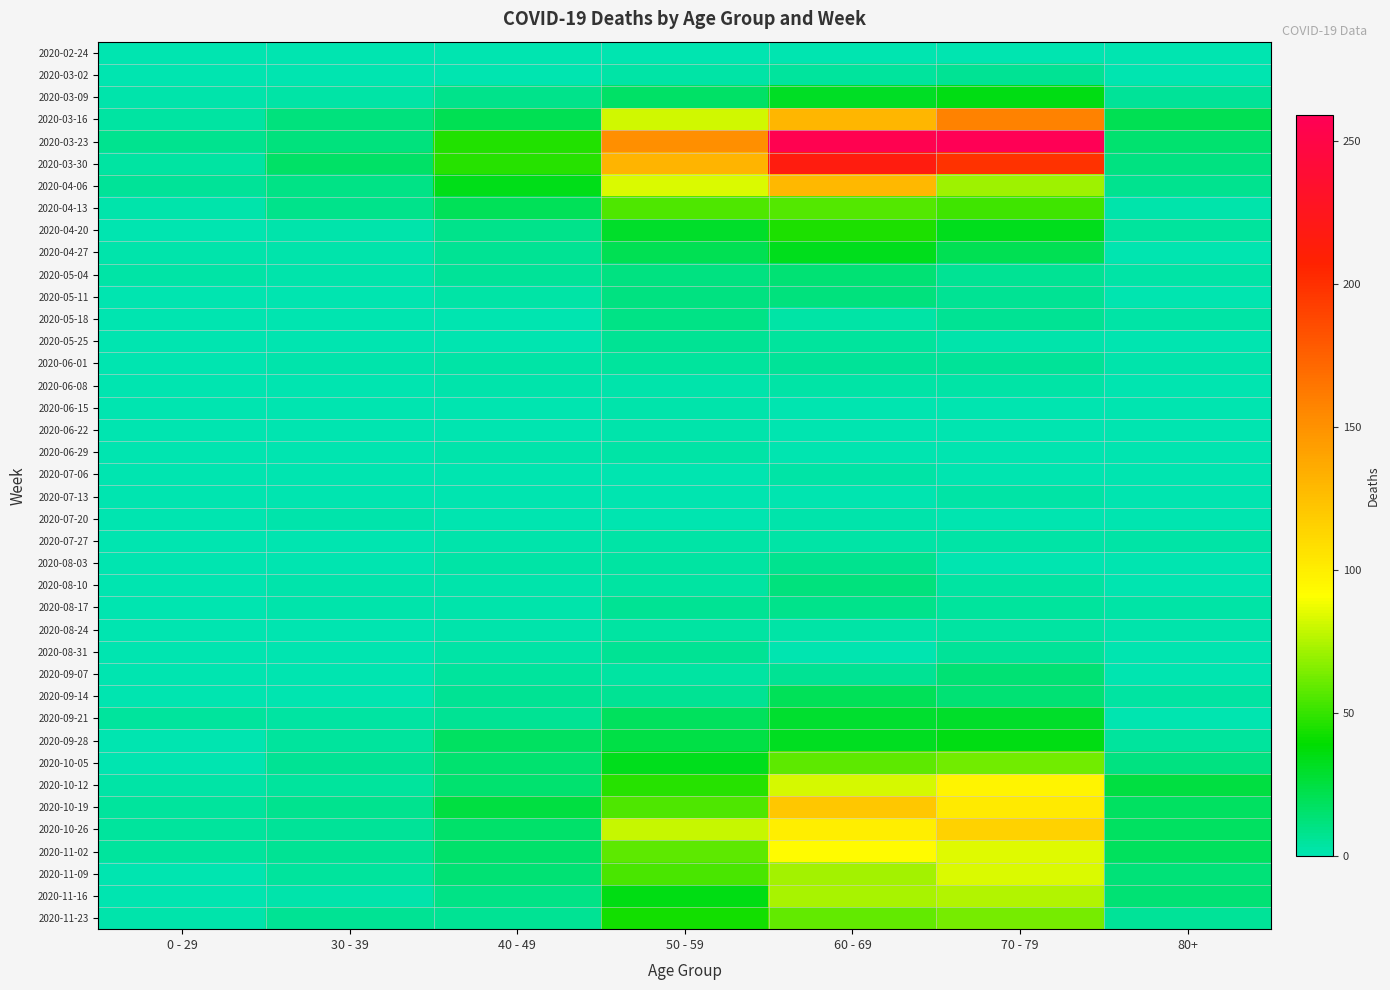

Reading left to right, extract all data points from this chart.

2020-02-24: 0 - 29=0	30 - 39=0	40 - 49=1	50 - 59=1	60 - 69=1	70 - 79=1	80+=0
2020-03-02: 0 - 29=0	30 - 39=1	40 - 49=1	50 - 59=3	60 - 69=5	70 - 79=7	80+=1
2020-03-09: 0 - 29=2	30 - 39=3	40 - 49=9	50 - 59=17	60 - 69=31	70 - 79=35	80+=6
2020-03-16: 0 - 29=4	30 - 39=12	40 - 49=21	50 - 59=81	60 - 69=130	70 - 79=158	80+=21
2020-03-23: 0 - 29=8	30 - 39=12	40 - 49=46	50 - 59=151	60 - 69=255	70 - 79=259	80+=15
2020-03-30: 0 - 29=4	30 - 39=17	40 - 49=47	50 - 59=131	60 - 69=216	70 - 79=199	80+=11
2020-04-06: 0 - 29=6	30 - 39=10	40 - 49=34	50 - 59=83	60 - 69=129	70 - 79=71	80+=8
2020-04-13: 0 - 29=2	30 - 39=9	40 - 49=20	50 - 59=55	60 - 69=56	70 - 79=52	80+=2
2020-04-20: 0 - 29=1	30 - 39=2	40 - 49=9	50 - 59=30	60 - 69=45	70 - 79=33	80+=5
2020-04-27: 0 - 29=2	30 - 39=2	40 - 49=7	50 - 59=21	60 - 69=33	70 - 79=21	80+=0
2020-05-04: 0 - 29=3	30 - 39=2	40 - 49=6	50 - 59=11	60 - 69=14	70 - 79=7	80+=3
2020-05-11: 0 - 29=1	30 - 39=0	40 - 49=3	50 - 59=11	60 - 69=12	70 - 79=7	80+=0
2020-05-18: 0 - 29=0	30 - 39=1	40 - 49=0	50 - 59=10	60 - 69=3	70 - 79=7	80+=3
2020-05-25: 0 - 29=0	30 - 39=0	40 - 49=1	50 - 59=7	60 - 69=5	70 - 79=2	80+=1
2020-06-01: 0 - 29=0	30 - 39=2	40 - 49=3	50 - 59=5	60 - 69=6	70 - 79=6	80+=2
2020-06-08: 0 - 29=0	30 - 39=0	40 - 49=2	50 - 59=2	60 - 69=3	70 - 79=3	80+=0
2020-06-15: 0 - 29=0	30 - 39=0	40 - 49=1	50 - 59=2	60 - 69=1	70 - 79=1	80+=1
2020-06-22: 0 - 29=1	30 - 39=0	40 - 49=1	50 - 59=2	60 - 69=0	70 - 79=1	80+=0
2020-06-29: 0 - 29=0	30 - 39=0	40 - 49=2	50 - 59=3	60 - 69=0	70 - 79=0	80+=0
2020-07-06: 0 - 29=0	30 - 39=1	40 - 49=1	50 - 59=1	60 - 69=3	70 - 79=0	80+=0
2020-07-13: 0 - 29=0	30 - 39=0	40 - 49=0	50 - 59=0	60 - 69=0	70 - 79=3	80+=0
2020-07-20: 0 - 29=1	30 - 39=2	40 - 49=1	50 - 59=1	60 - 69=2	70 - 79=1	80+=1
2020-07-27: 0 - 29=0	30 - 39=0	40 - 49=2	50 - 59=3	60 - 69=3	70 - 79=3	80+=3
2020-08-03: 0 - 29=1	30 - 39=0	40 - 49=3	50 - 59=4	60 - 69=8	70 - 79=1	80+=1
2020-08-10: 0 - 29=1	30 - 39=2	40 - 49=2	50 - 59=4	60 - 69=12	70 - 79=4	80+=1
2020-08-17: 0 - 29=0	30 - 39=2	40 - 49=2	50 - 59=7	60 - 69=9	70 - 79=5	80+=3
2020-08-24: 0 - 29=0	30 - 39=0	40 - 49=2	50 - 59=4	60 - 69=3	70 - 79=4	80+=2
2020-08-31: 0 - 29=0	30 - 39=0	40 - 49=3	50 - 59=7	60 - 69=1	70 - 79=6	80+=0
2020-09-07: 0 - 29=0	30 - 39=1	40 - 49=5	50 - 59=4	60 - 69=7	70 - 79=14	80+=0
2020-09-14: 0 - 29=1	30 - 39=1	40 - 49=7	50 - 59=7	60 - 69=20	70 - 79=14	80+=4
2020-09-21: 0 - 29=5	30 - 39=4	40 - 49=7	50 - 59=19	60 - 69=29	70 - 79=30	80+=1
2020-09-28: 0 - 29=0	30 - 39=5	40 - 49=18	50 - 59=24	60 - 69=32	70 - 79=35	80+=5
2020-10-05: 0 - 29=1	30 - 39=7	40 - 49=15	50 - 59=33	60 - 69=58	70 - 79=62	80+=11
2020-10-12: 0 - 29=3	30 - 39=5	40 - 49=15	50 - 59=47	60 - 69=82	70 - 79=97	80+=25
2020-10-19: 0 - 29=5	30 - 39=8	40 - 49=25	50 - 59=55	60 - 69=121	70 - 79=102	80+=18
2020-10-26: 0 - 29=5	30 - 39=6	40 - 49=16	50 - 59=79	60 - 69=100	70 - 79=115	80+=18
2020-11-02: 0 - 29=5	30 - 39=7	40 - 49=16	50 - 59=58	60 - 69=93	70 - 79=84	80+=19
2020-11-09: 0 - 29=1	30 - 39=5	40 - 49=14	50 - 59=54	60 - 69=72	70 - 79=83	80+=13
2020-11-16: 0 - 29=0	30 - 39=2	40 - 49=10	50 - 59=35	60 - 69=73	70 - 79=75	80+=14
2020-11-23: 0 - 29=2	30 - 39=7	40 - 49=7	50 - 59=43	60 - 69=59	70 - 79=63	80+=6